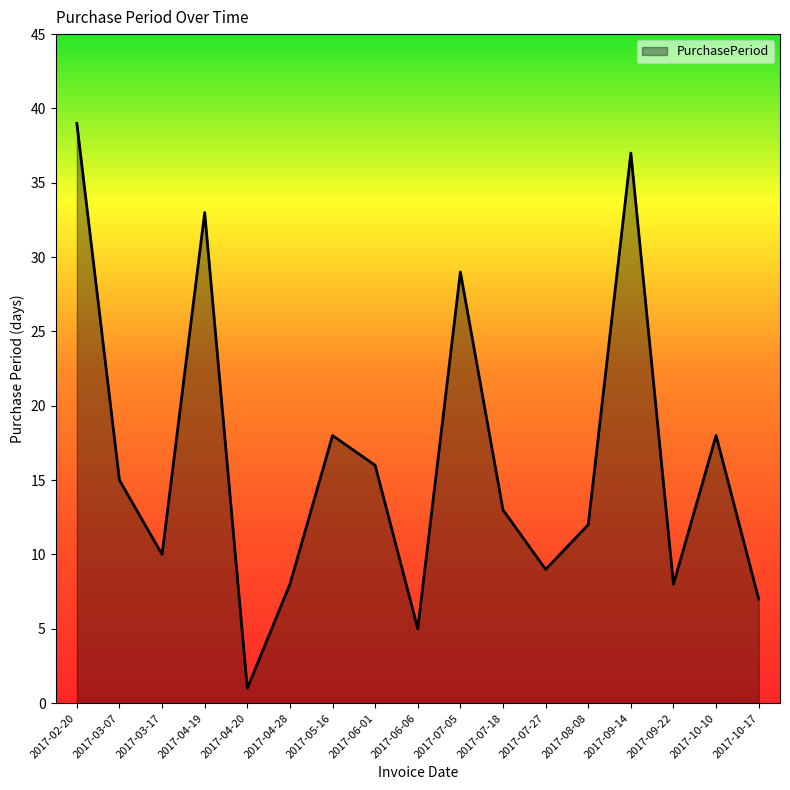

What is the difference between the values at 2017-03-17 and 2017-07-05?

19